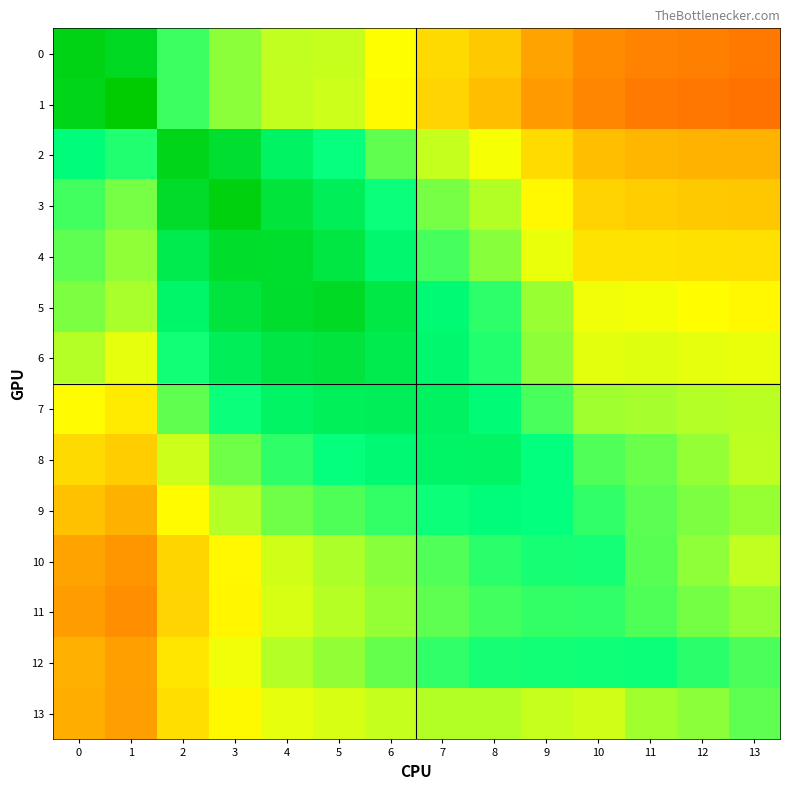

List the series in order of their peak value, highest first.

1, 3, 0, 2, 5, 4, 6, 7, 8, 9, 12, 10, 11, 13